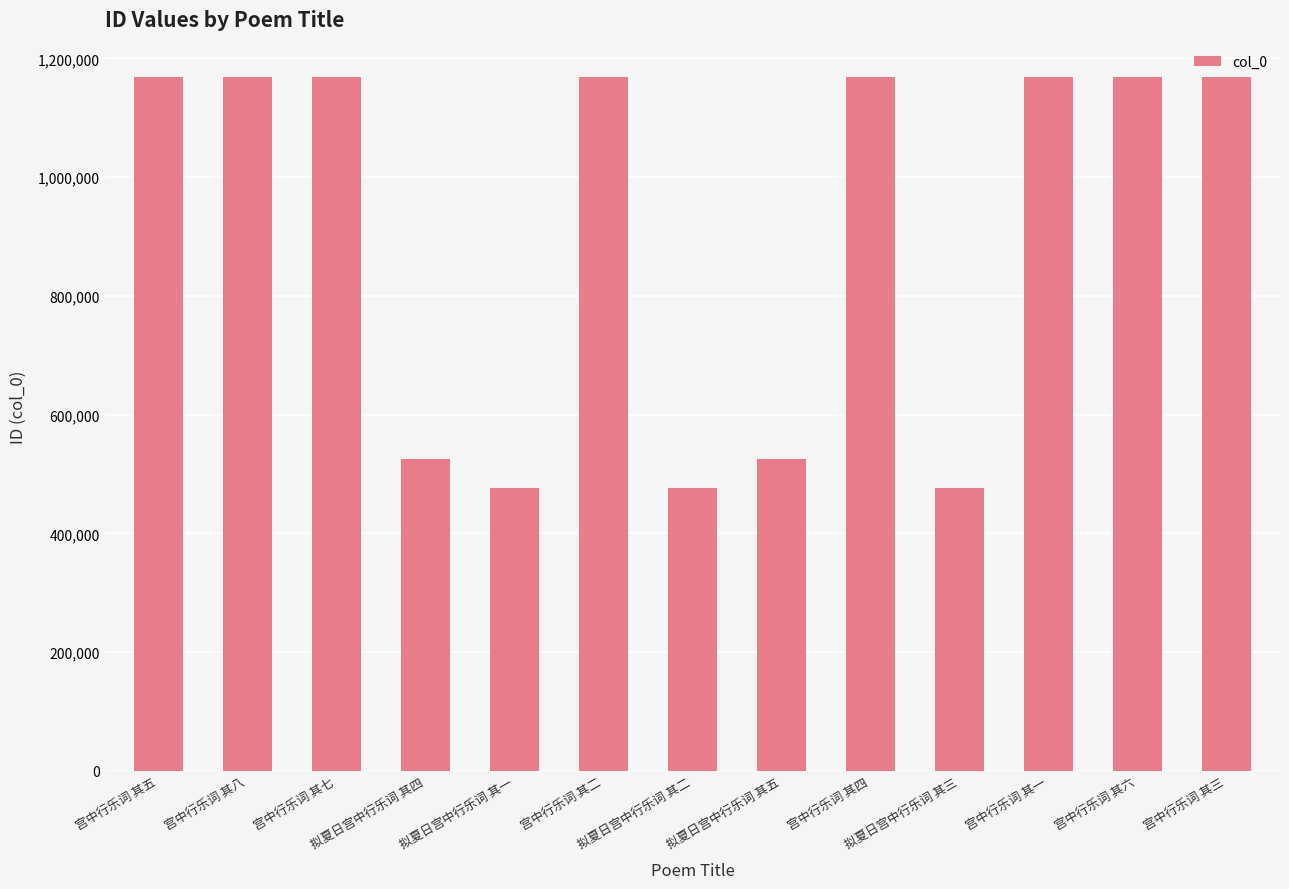

What is the value of the 11th bar from the left?

1167981